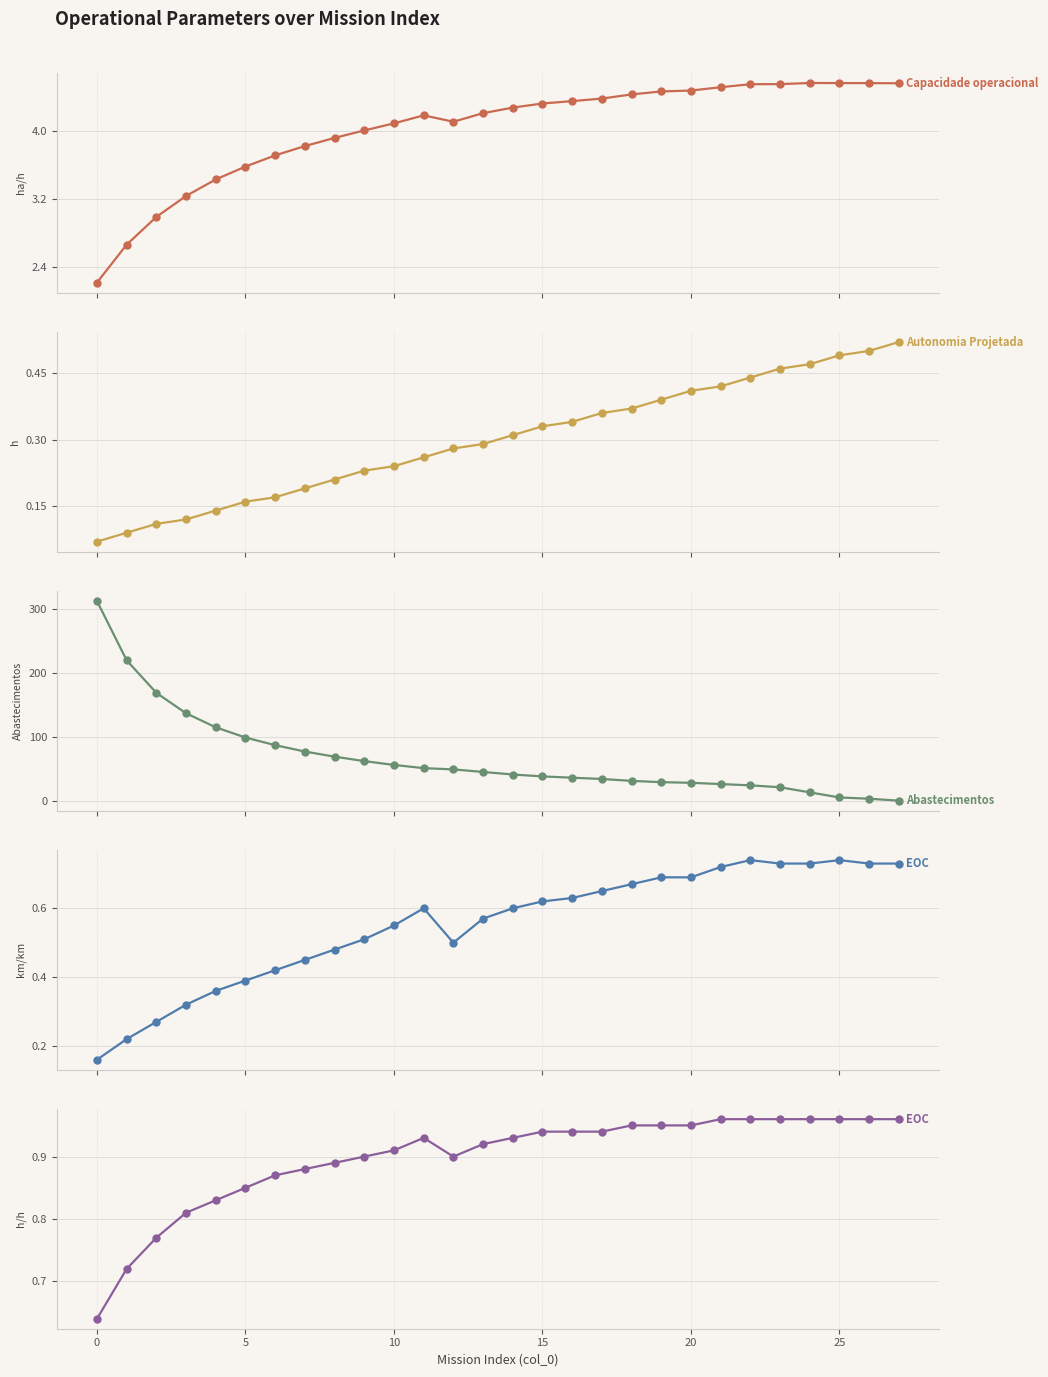

At which category does EOC [h/h] reach its first local valley?

12